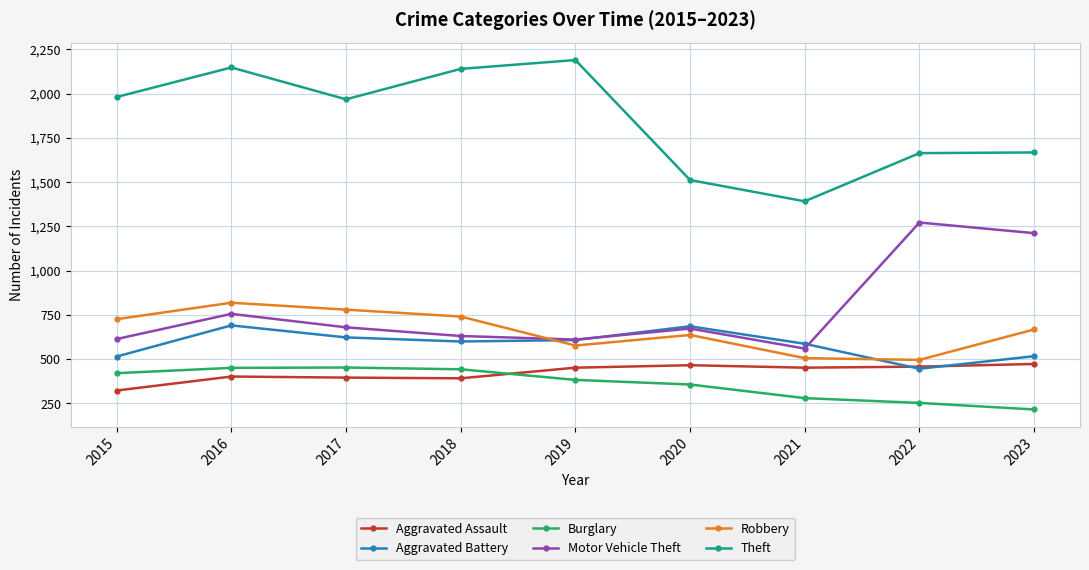

At which category is the sum across all series the highest?

2016